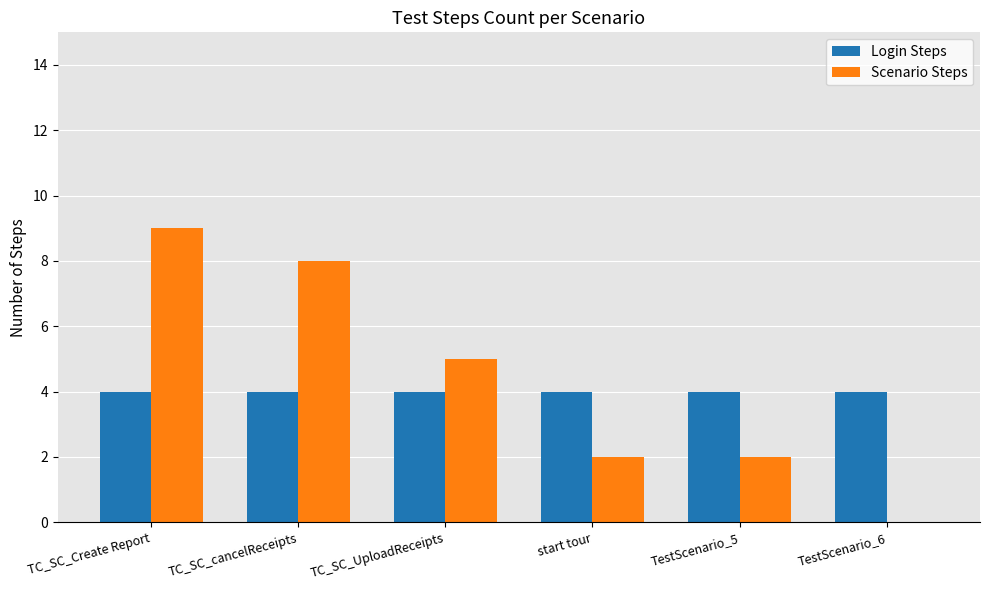

What is the greatest value displayed?

9